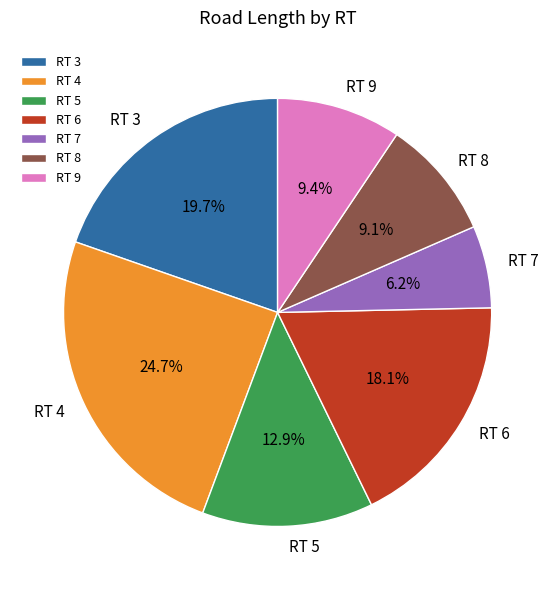

Which has a higher value, RT 9 or RT 6?

RT 6